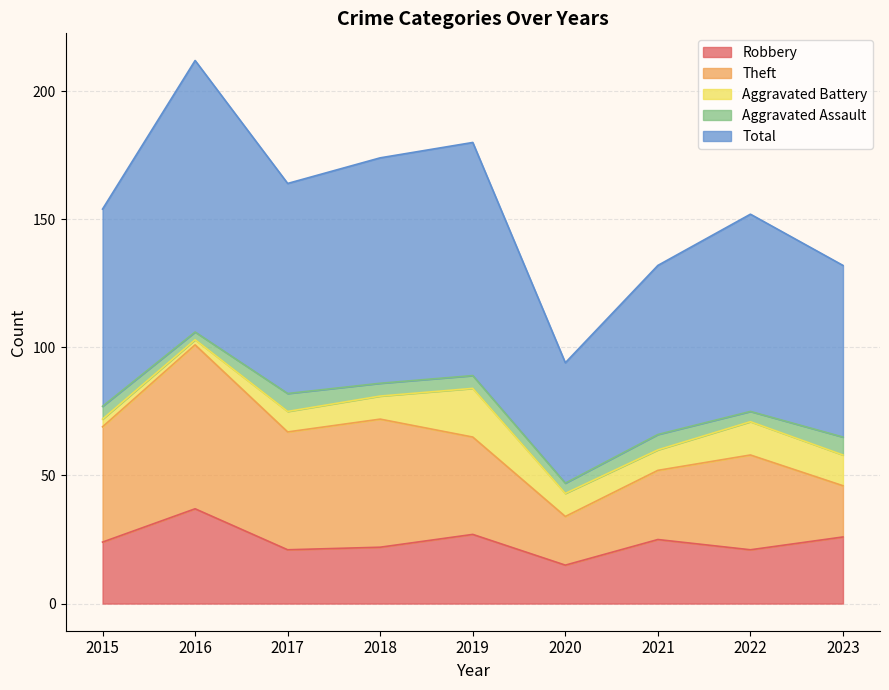

How many categories are shown in the chart?

9